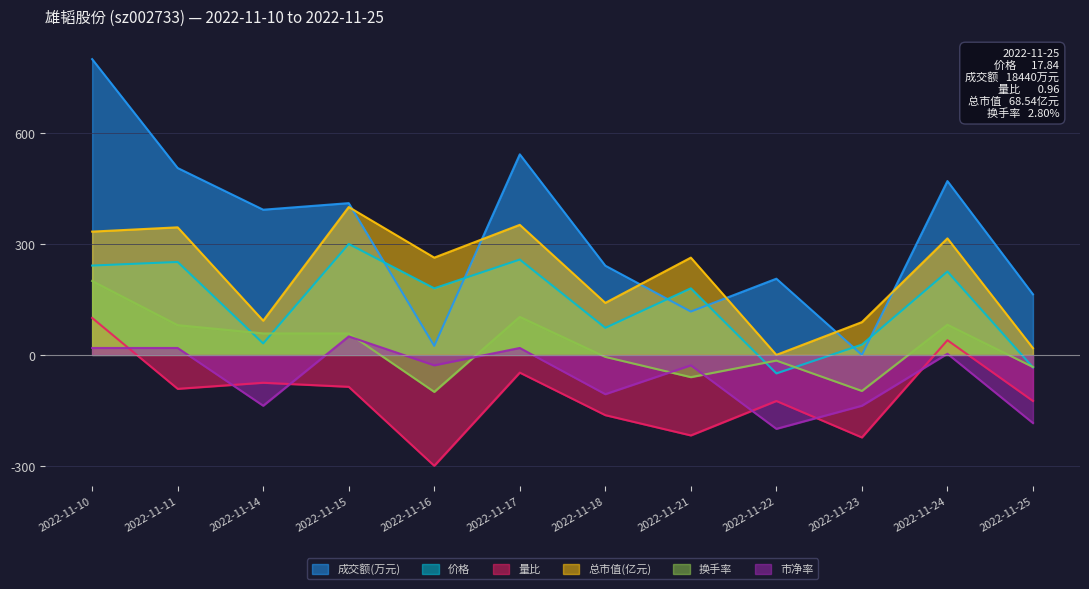

How many values in the 总市值(亿元) series exceed 263?

7